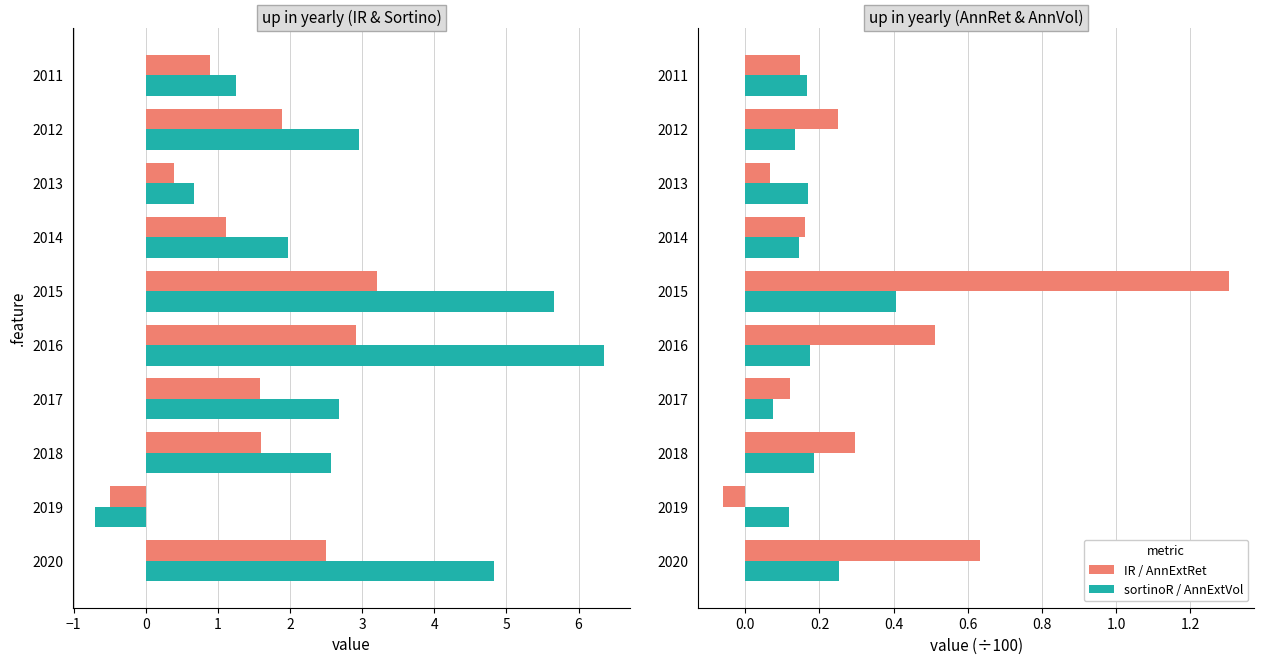

What is the difference between the second highest and second lowest values in the IR series?

2.5